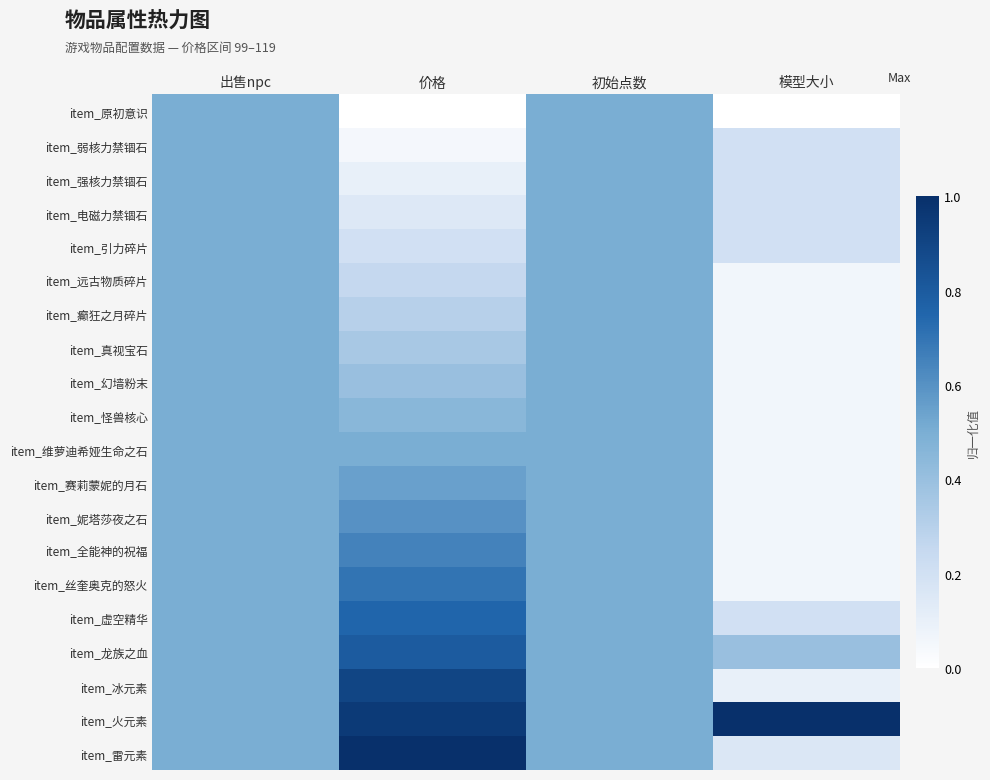

What is the sum of the item_弱核力禁锢石 values at 初始点数 and 出售npc?

1.0